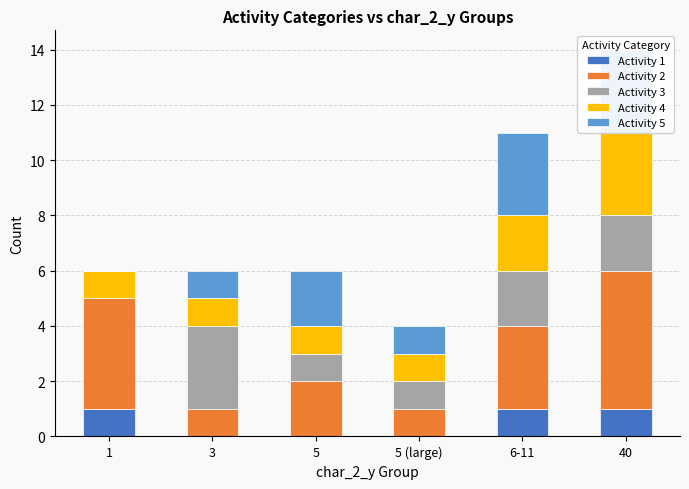

At which category is the sum across all series the highest?

40